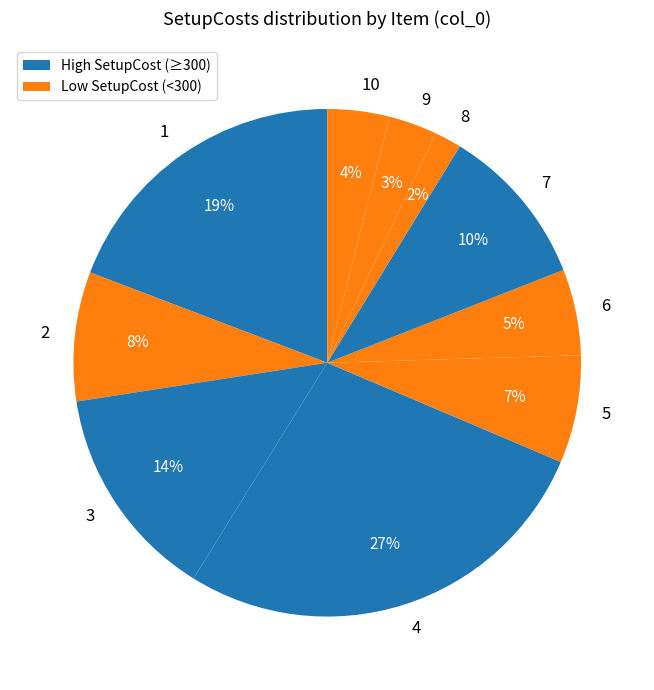

The 2 slice represents 8% of the pie. True or false?

True